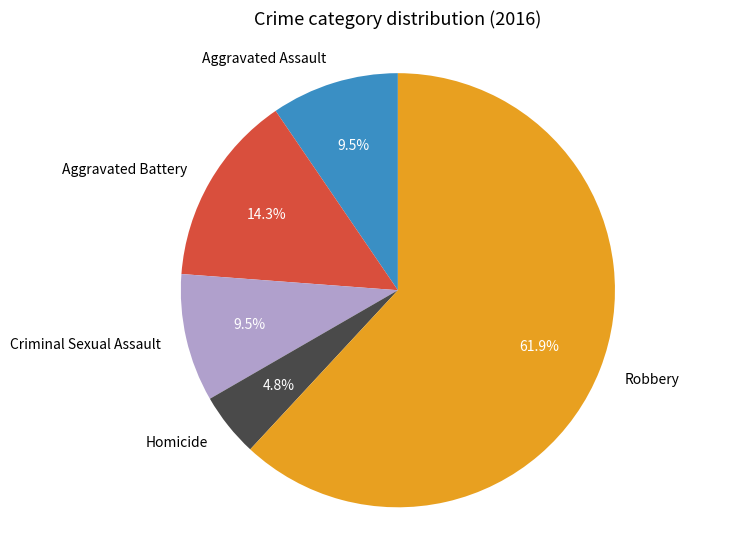

Is there any slice that represents more than half of the pie?

Yes